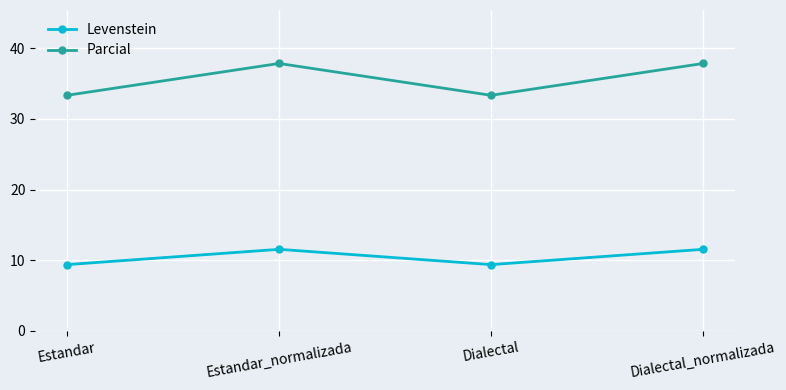

True or false: Parcial has a value of 46.1 at Estandar.

False